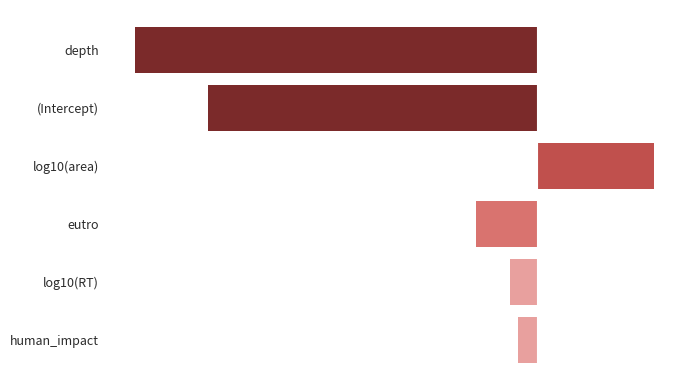

Are the bars horizontal?

Yes